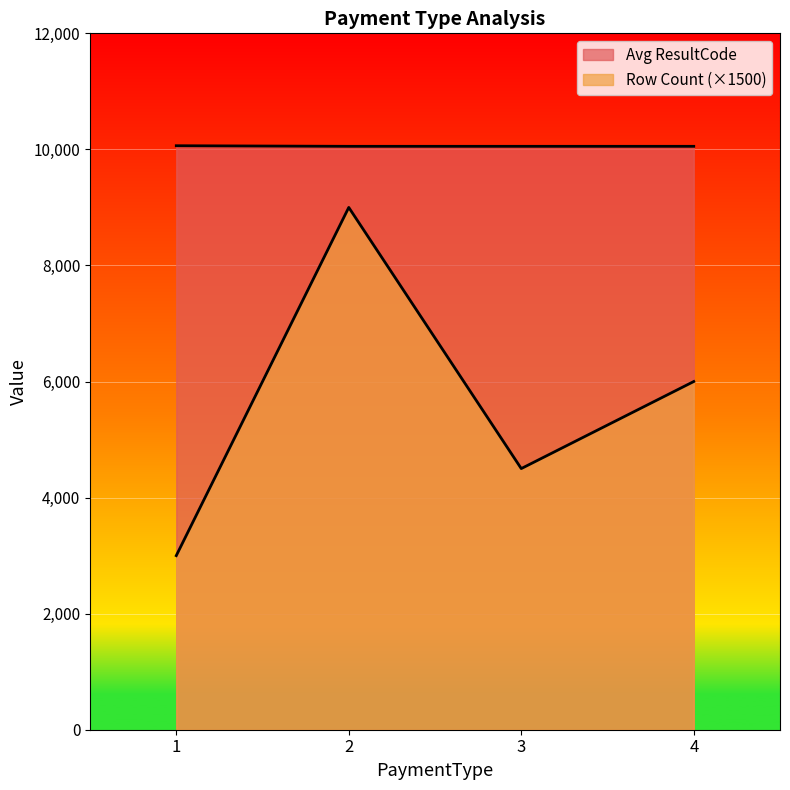

Between 2 and 3, which series saw the biggest shift?

Row Count